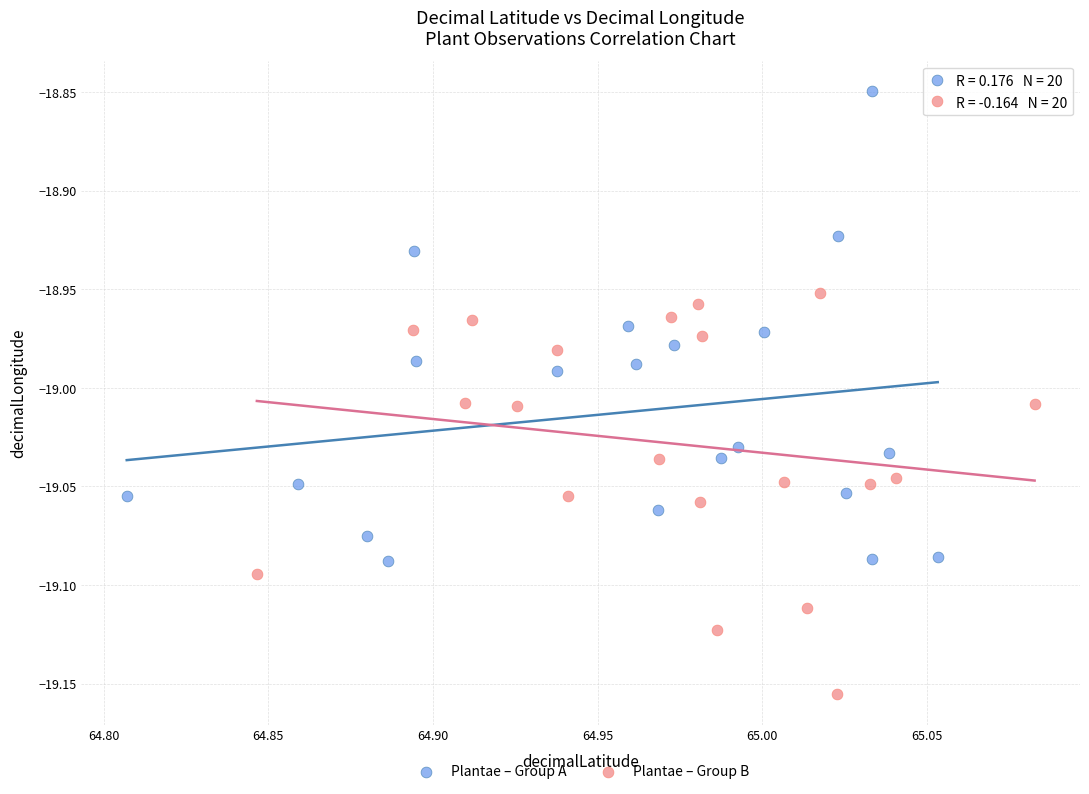

What are all the series names shown in the legend?

Plantae – Group A, Plantae – Group B